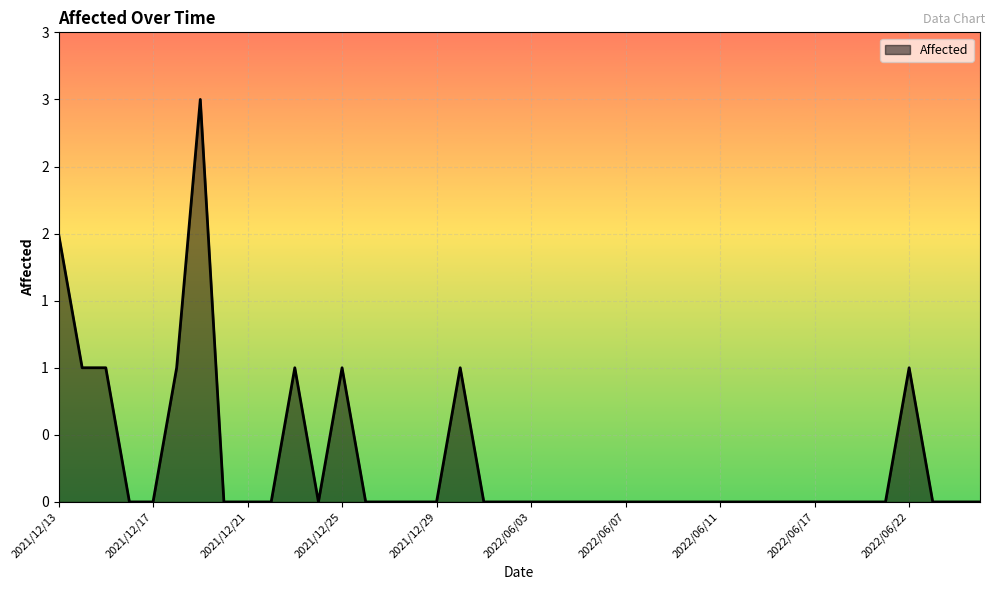

What is the sum of all values?

12